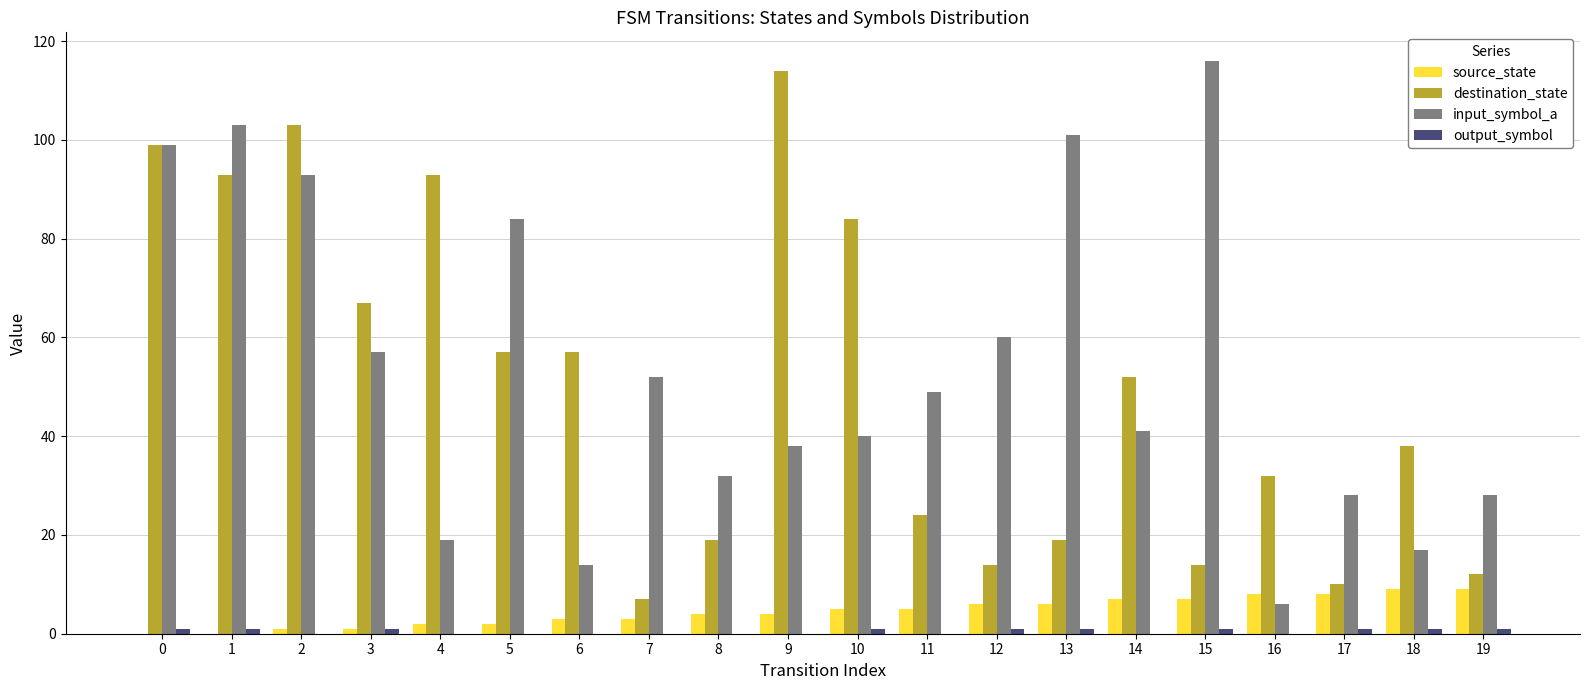

The destination_state series shows 10 at 17. True or false?

True